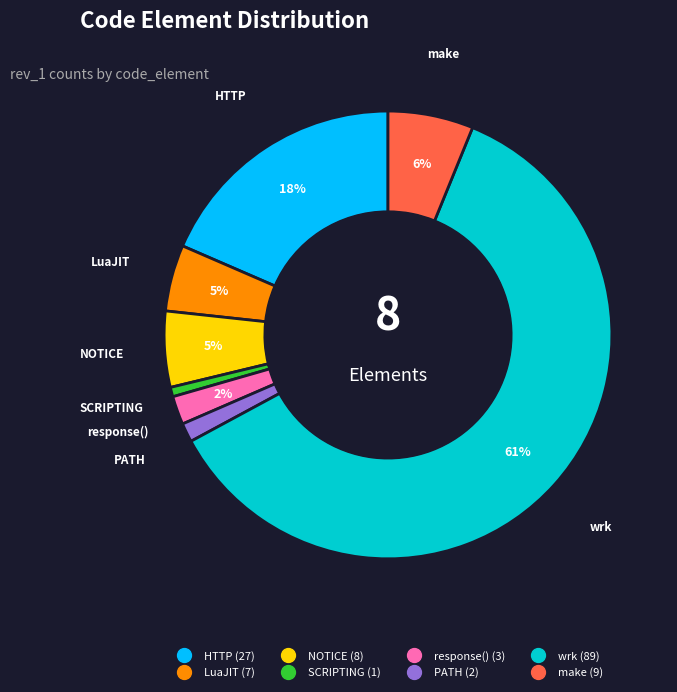

To the nearest percent, what percentage of the pie is LuaJIT?

5%